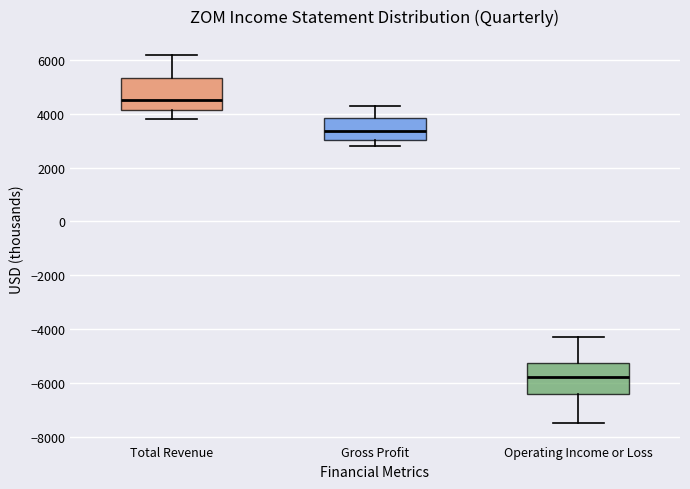

Which box has the highest median line?

Total Revenue